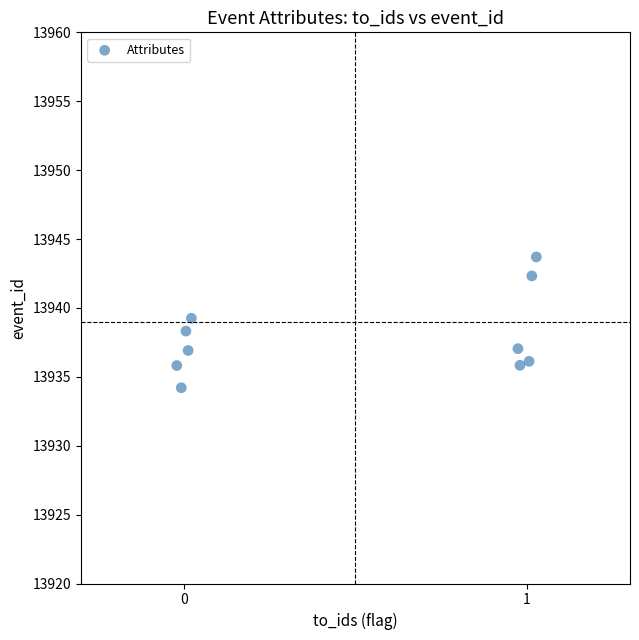

What is the range of X values (max minus min)?

1.0